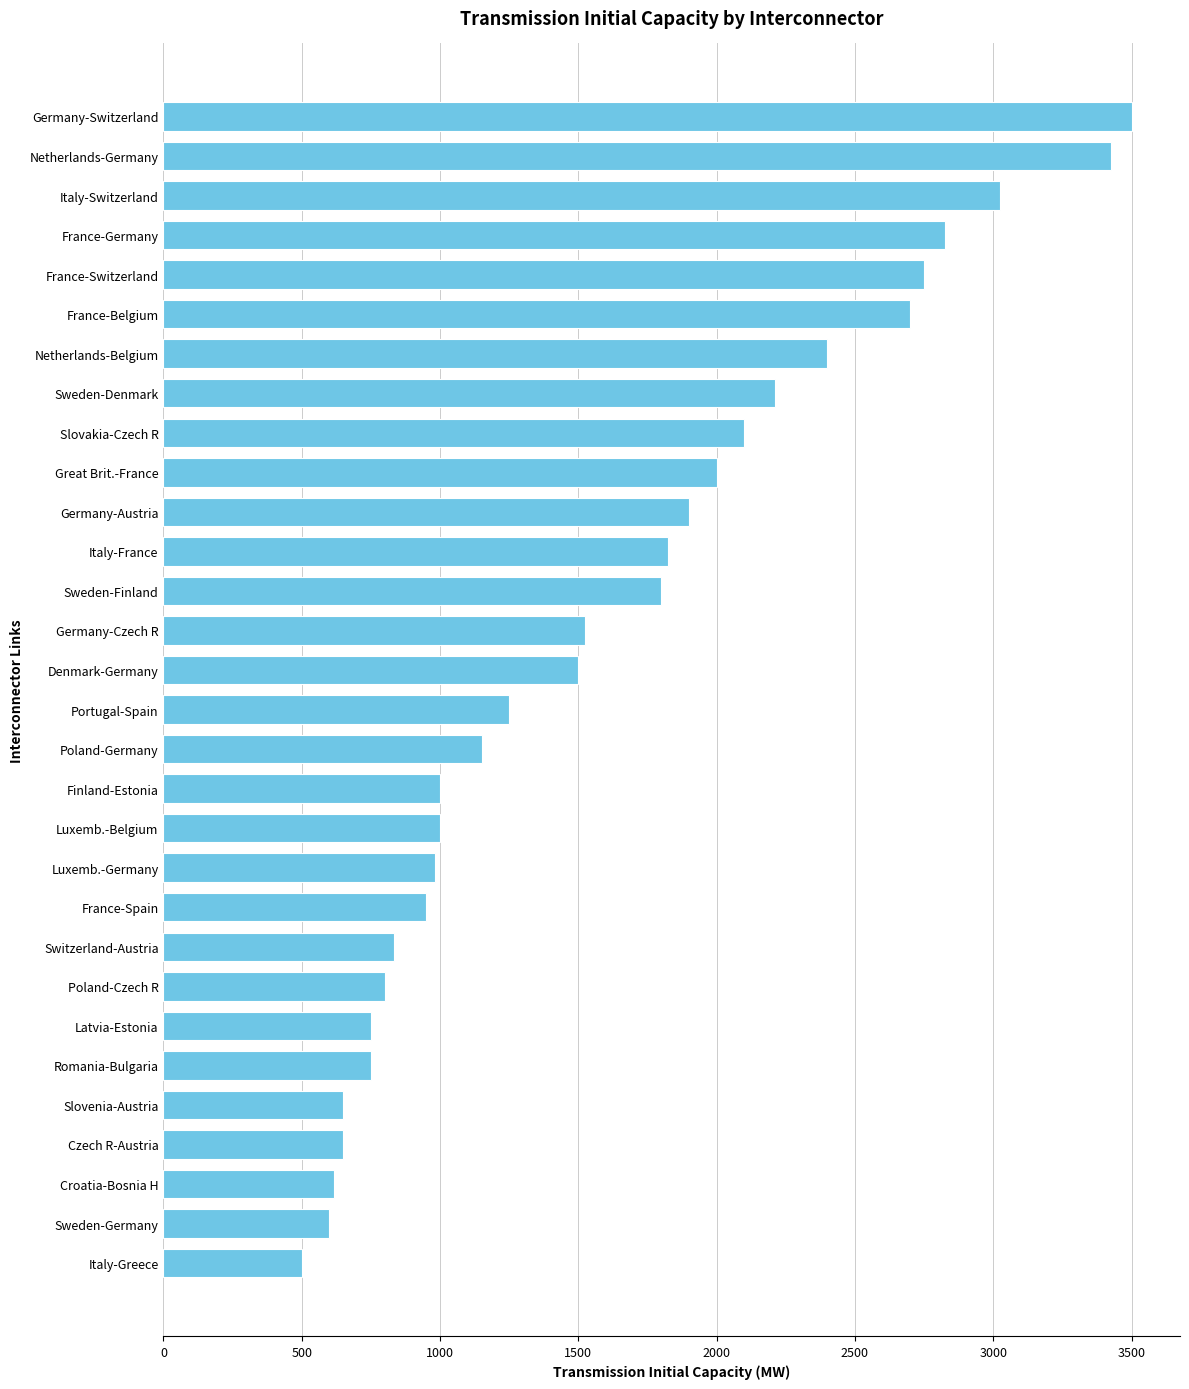

The chart shows a value of 2750.0 at France-Switzerland. True or false?

True